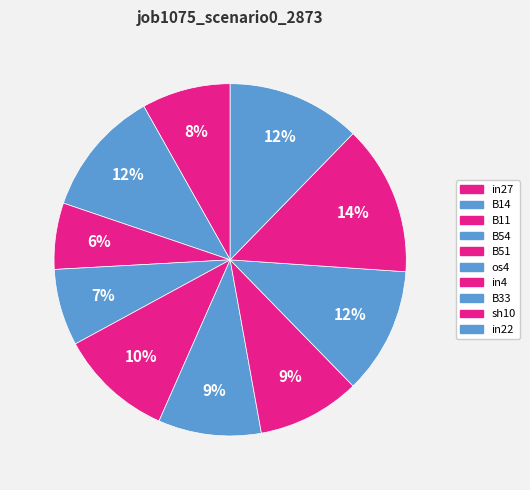

Count the number of slices in the pie.

10